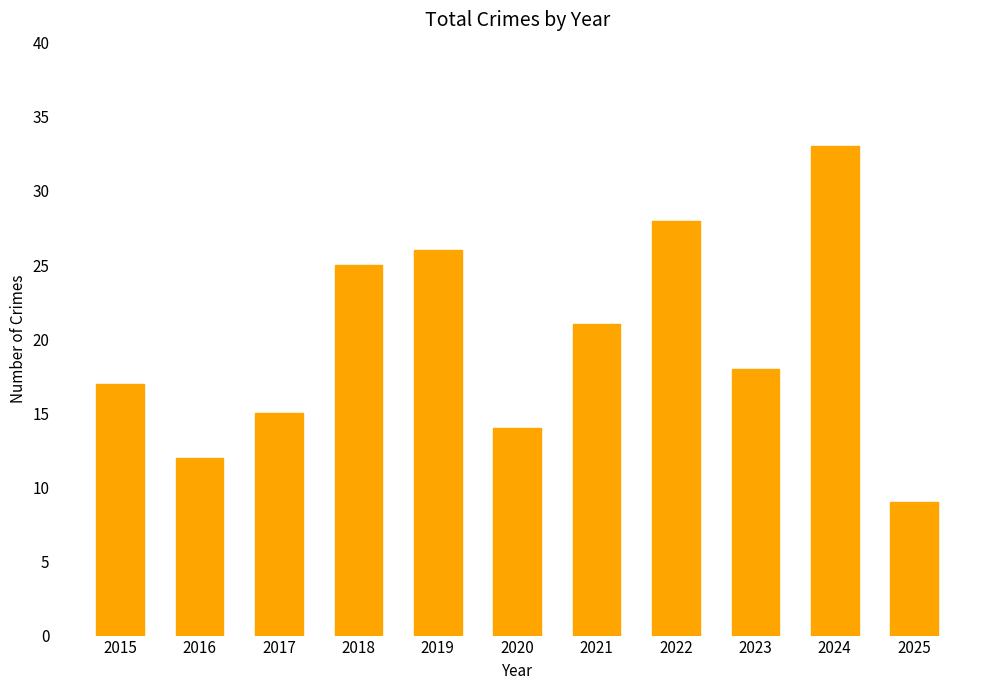

Are the bars horizontal?

No